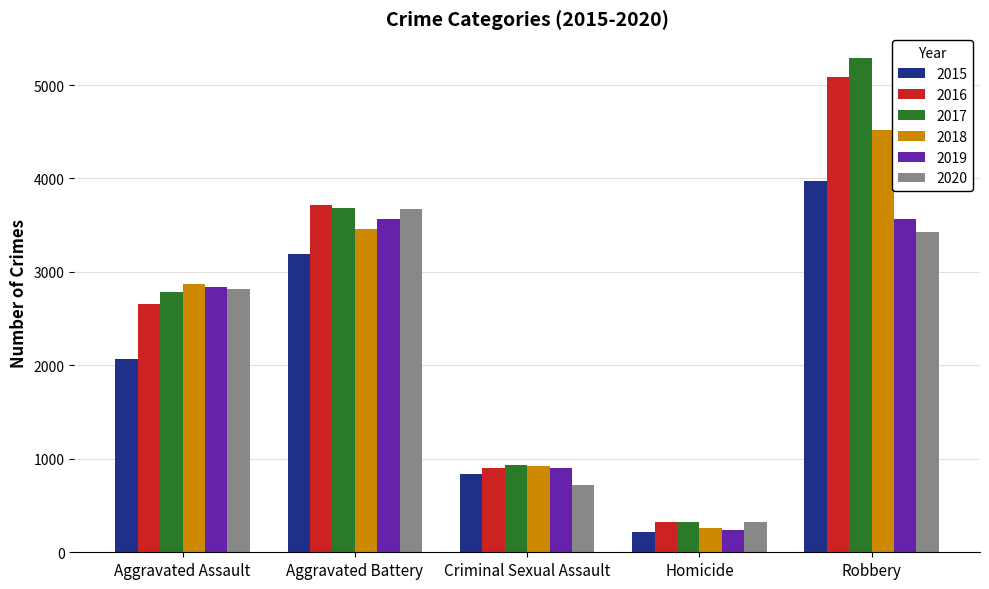

What is the label of the 3rd bar from the right?

Criminal Sexual Assault